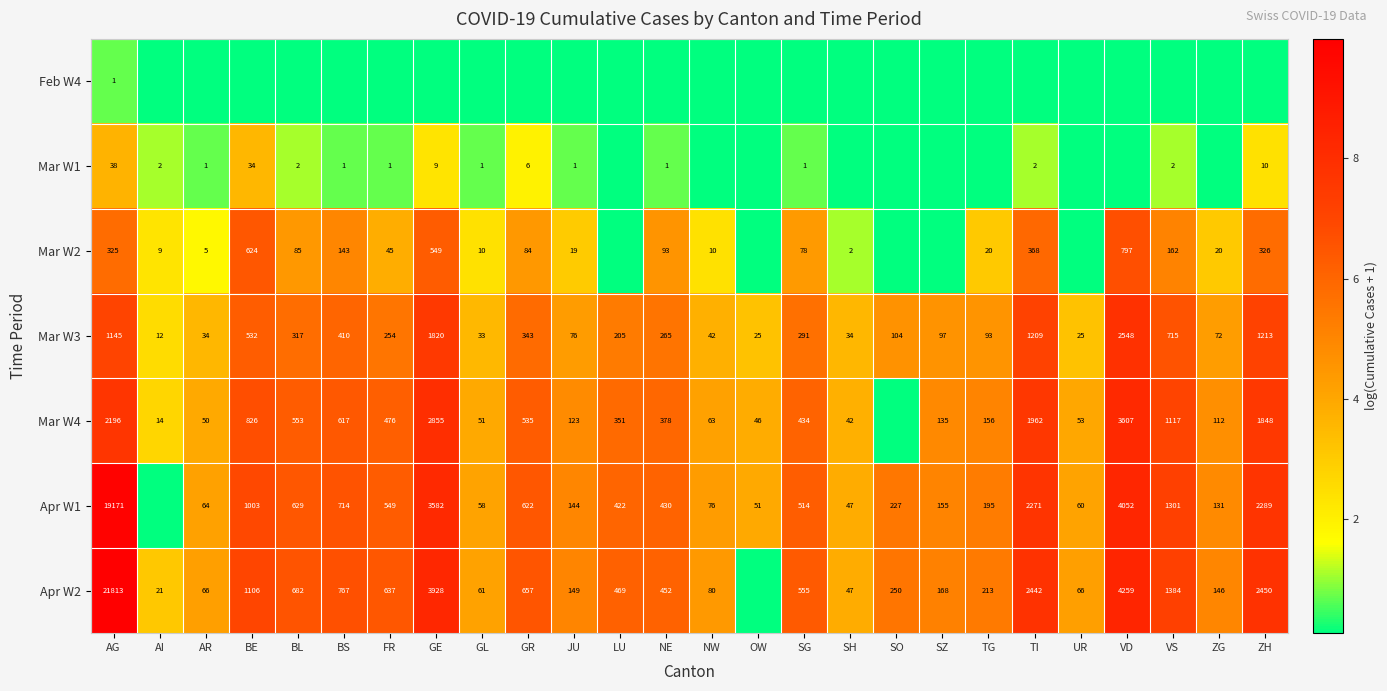

Where is Mar W3 nearest to the value 1280?

ZH